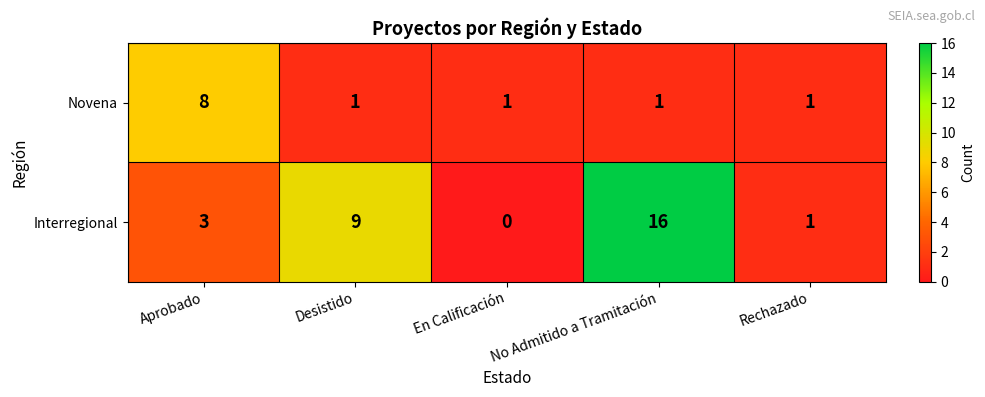

Which label corresponds to the largest value in the chart?

No Admitido a Tramitación